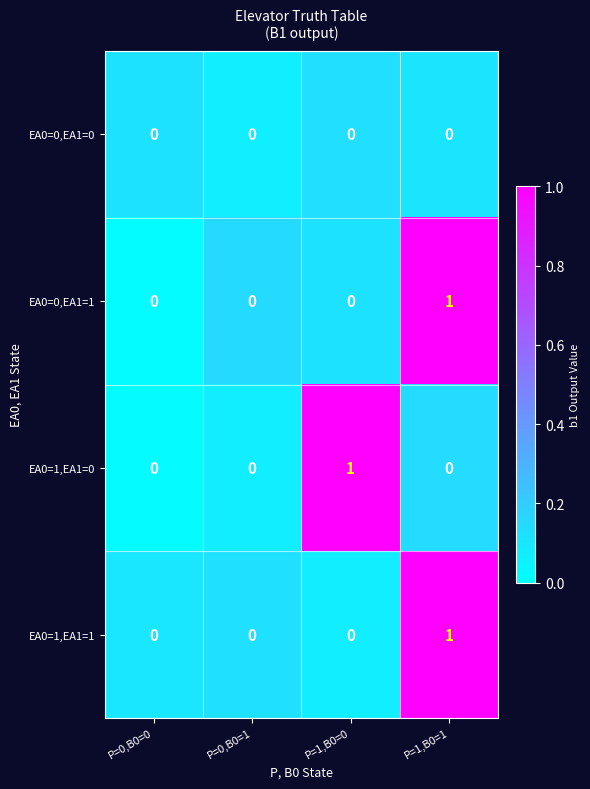

What is the spread (max minus min) of values at P=1,B0=0?

1